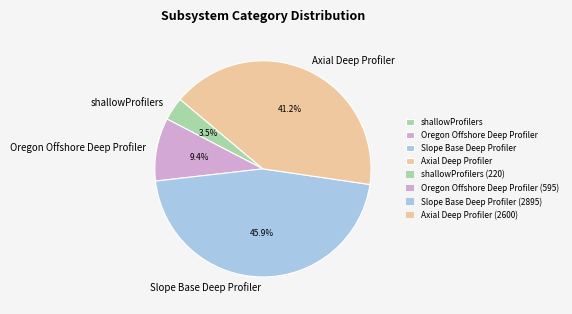

Between Oregon Offshore Deep Profiler and Axial Deep Profiler, which is larger?

Axial Deep Profiler